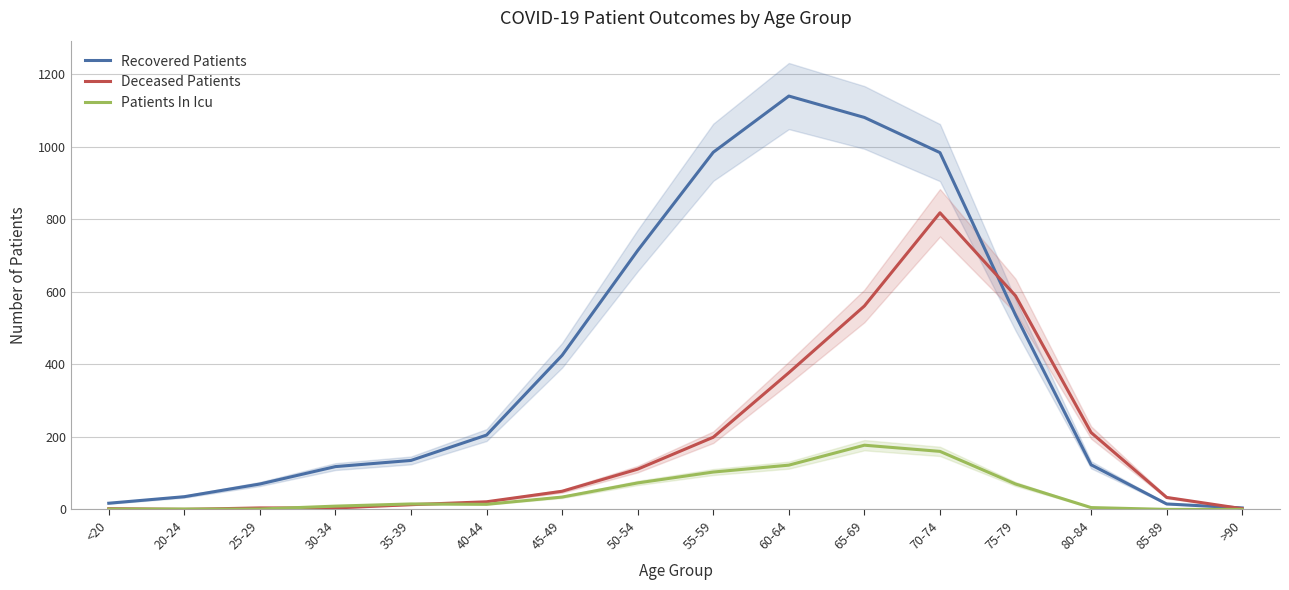

How many values in the Patients In Icu series are below 15?

8